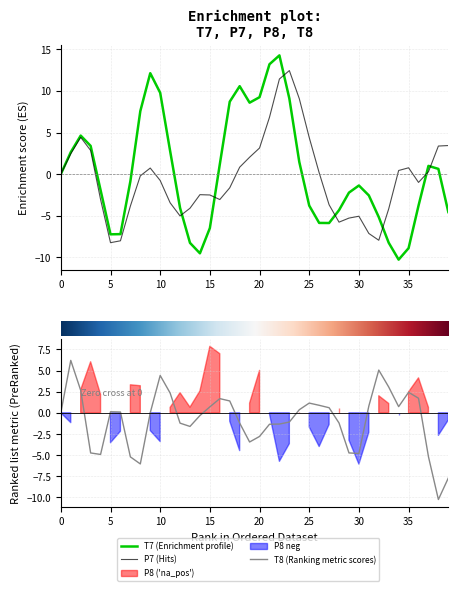

What is the value of the T7 point at the 22nd from the left?

13.2